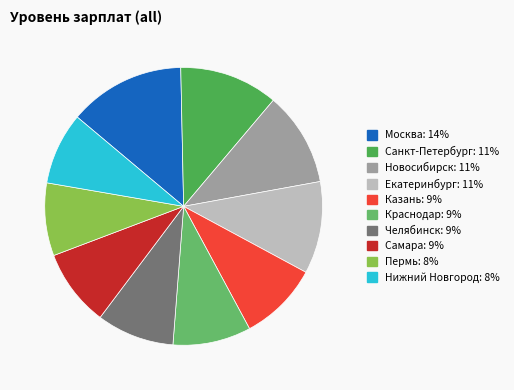

Which slice is the largest?

Москва